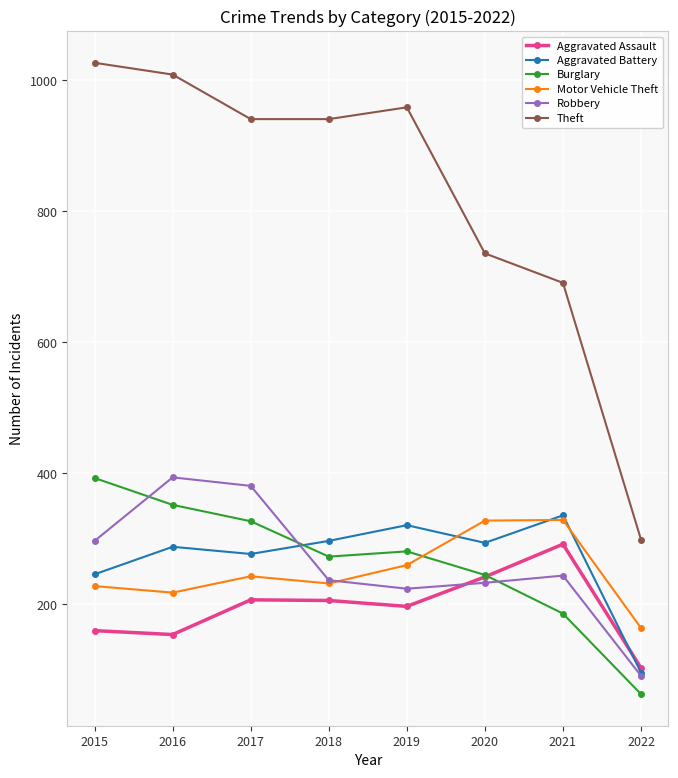

Which label corresponds to the smallest value in the chart?

2022